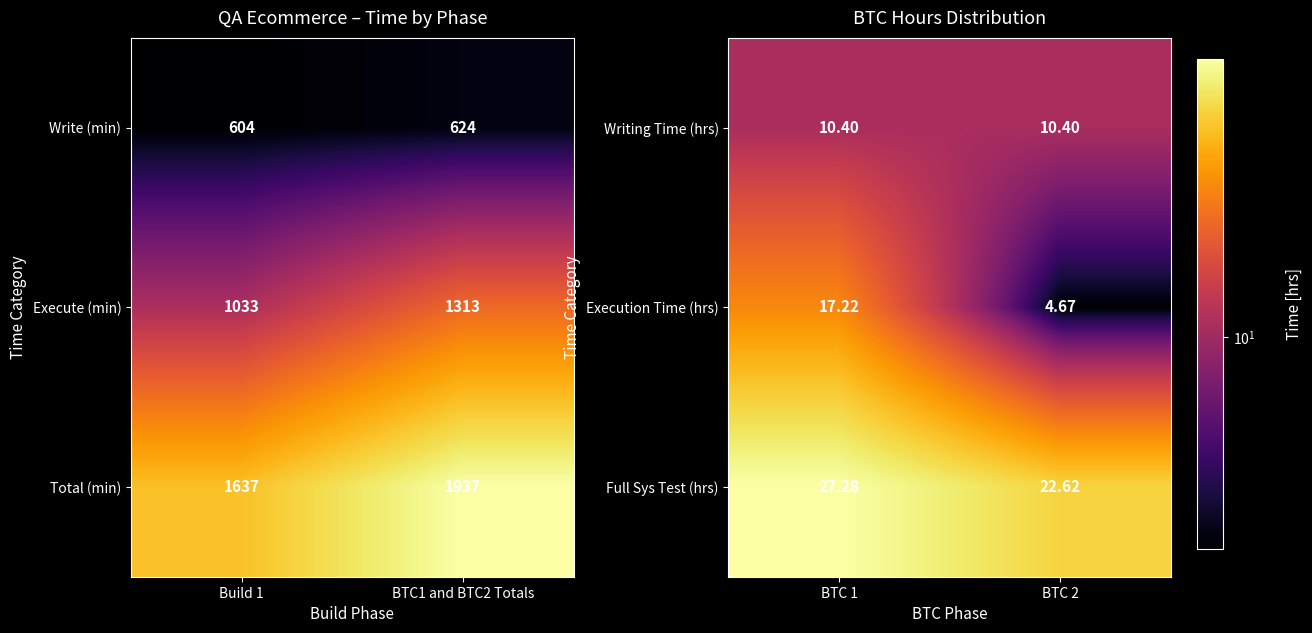

What is the maximum value shown in the chart?

27.3